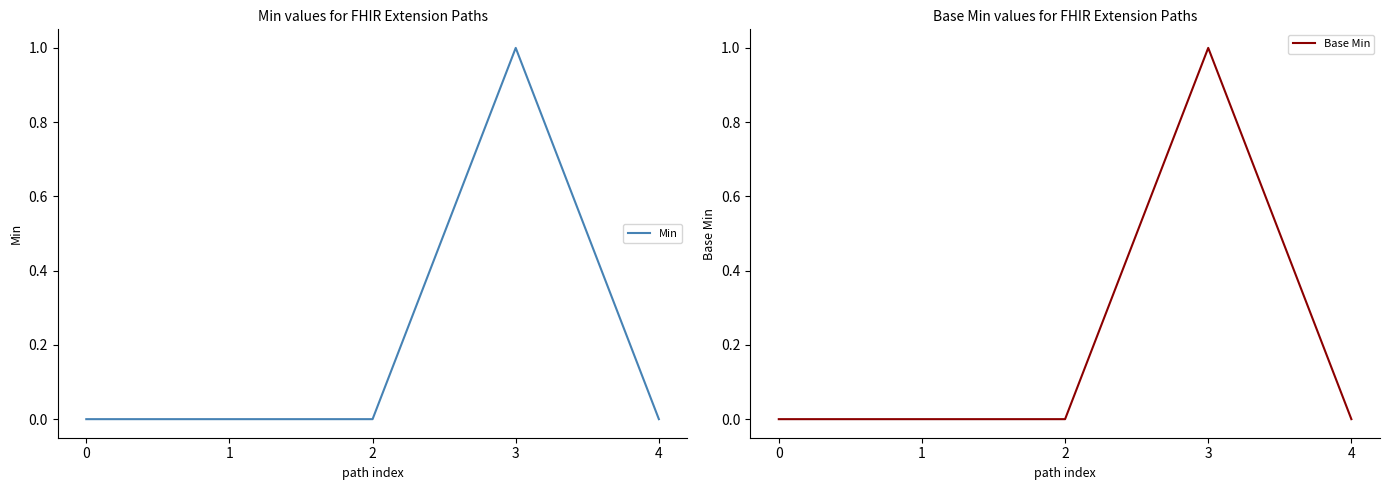

Which has a higher value, 3 or 4?

3